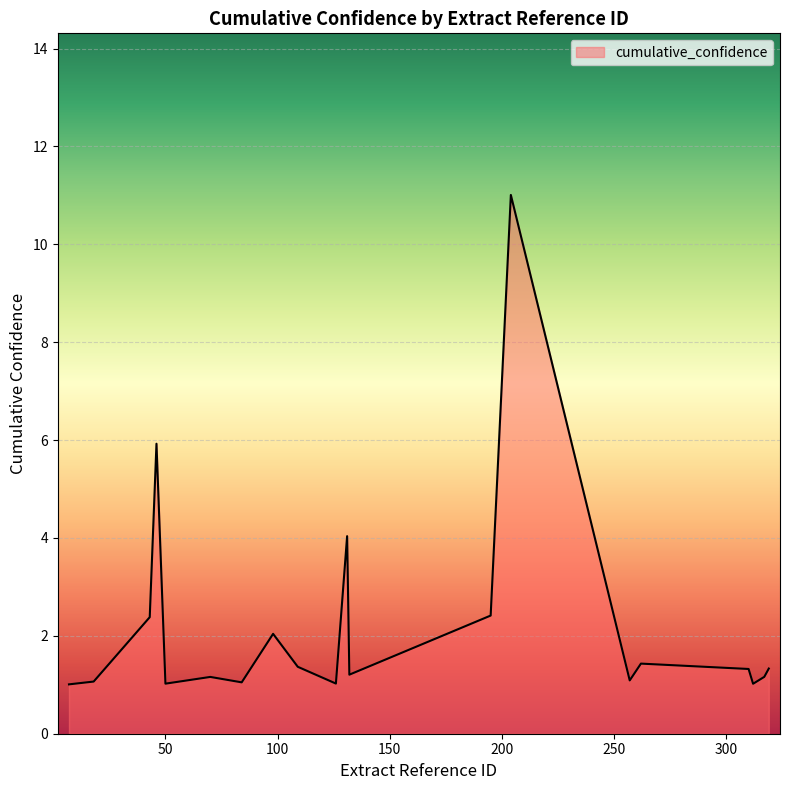

What is the minimum value shown in the chart?

1.0